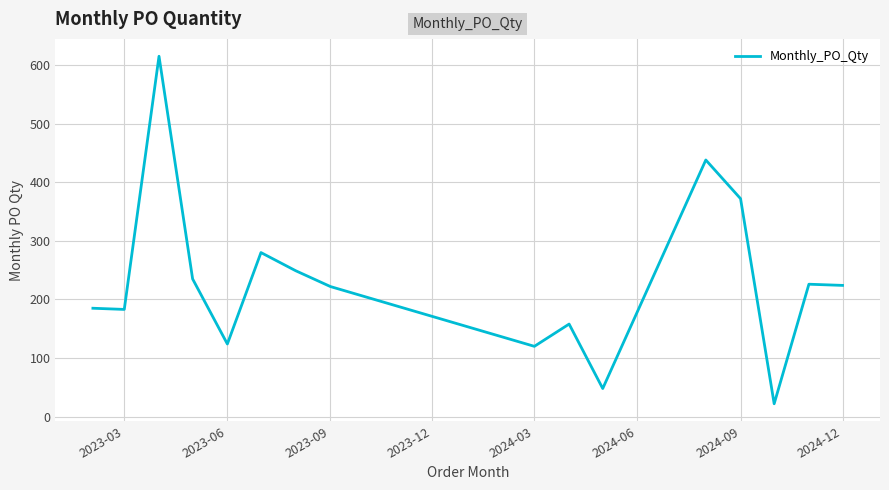

What is the greatest value displayed?

615